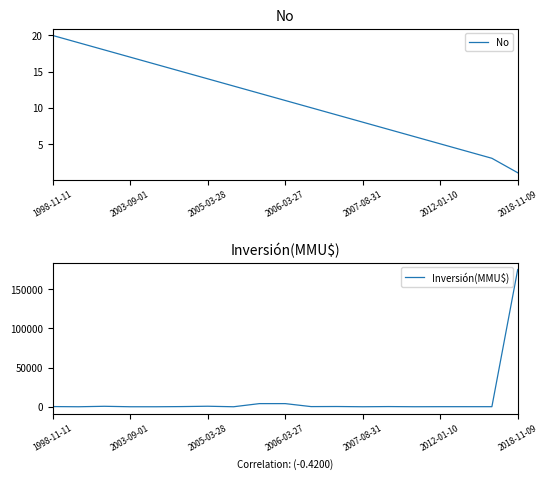

Is it true that No equals 36 at 1998-11-11?

False